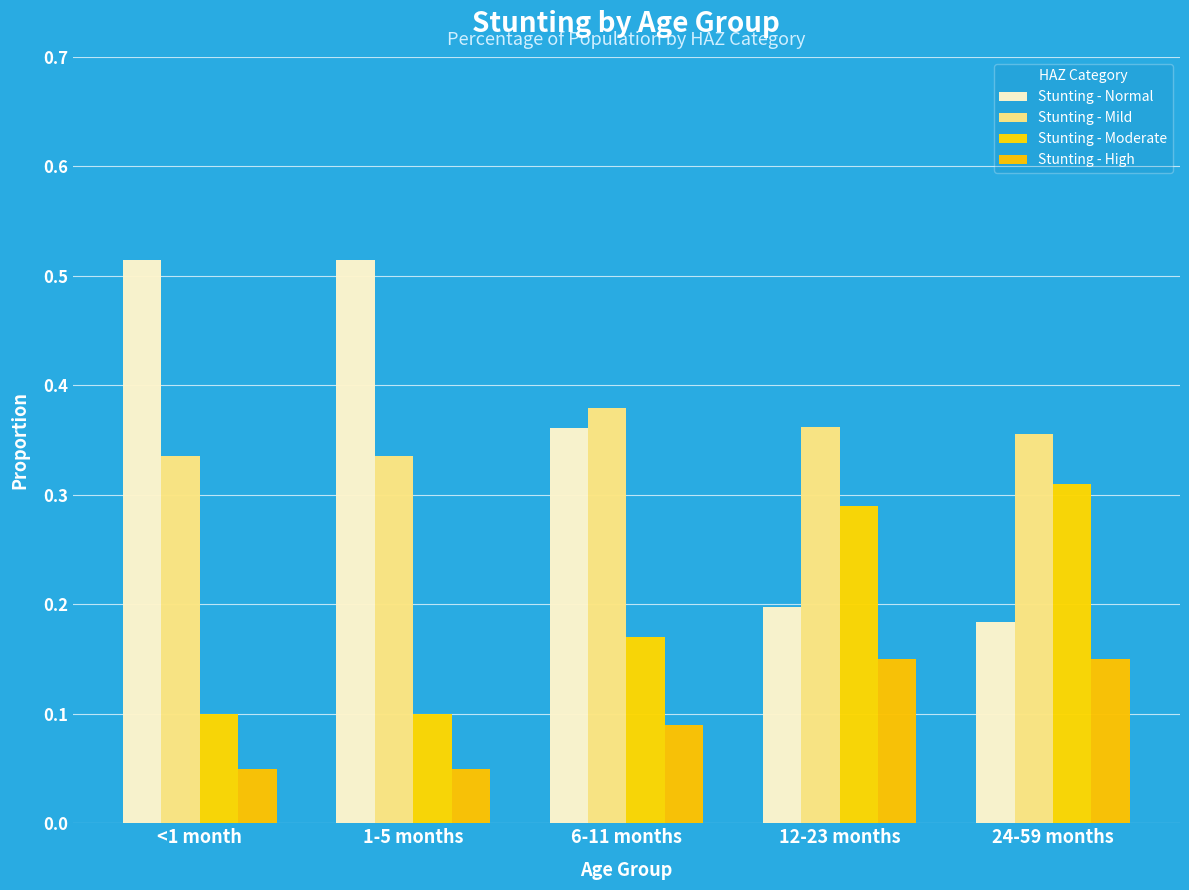

What is the difference between the Stunting - Moderate values at 12-23 months and 6-11 months?

0.1